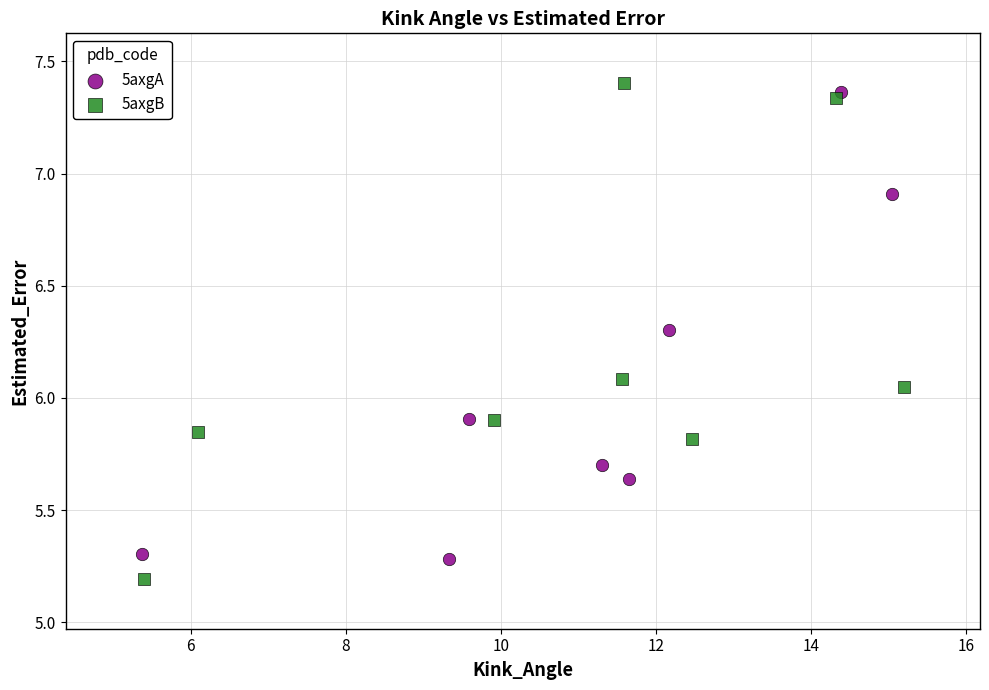

Which series has the largest Y range (max minus min)?

5axgB